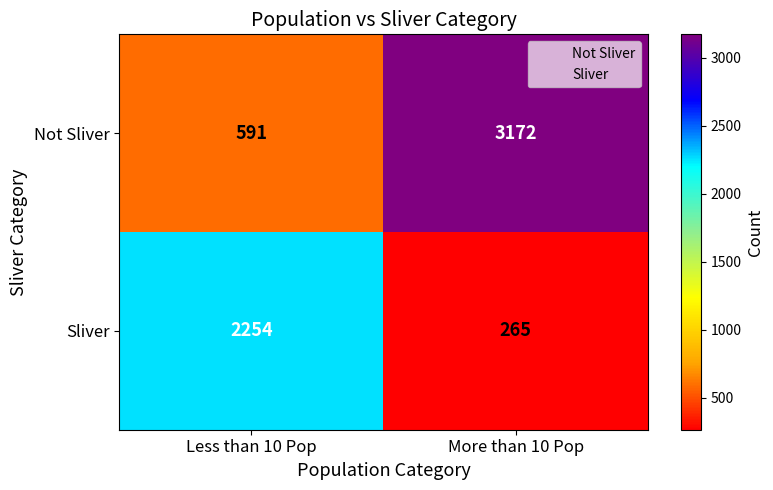

What is the sum of the Not Sliver values at More than 10 Pop and Less than 10 Pop?

3763